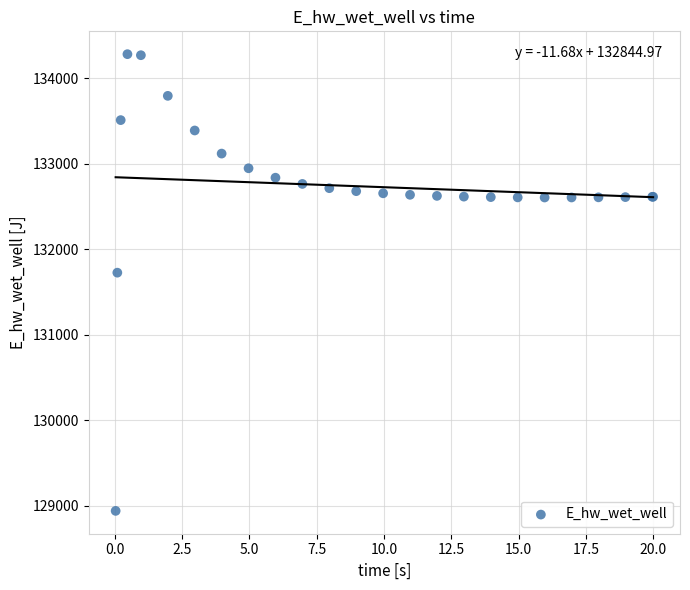

What Y value in the scatter plot is closest to 131613?

131728.5